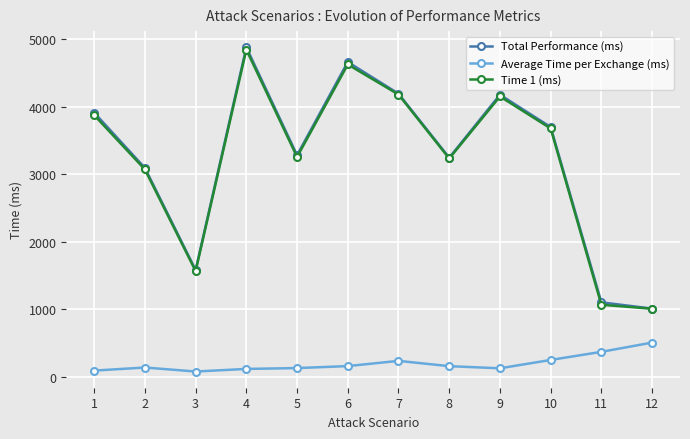

True or false: Time 1 (ms) and Total Performance (ms) intersect in this chart.

False